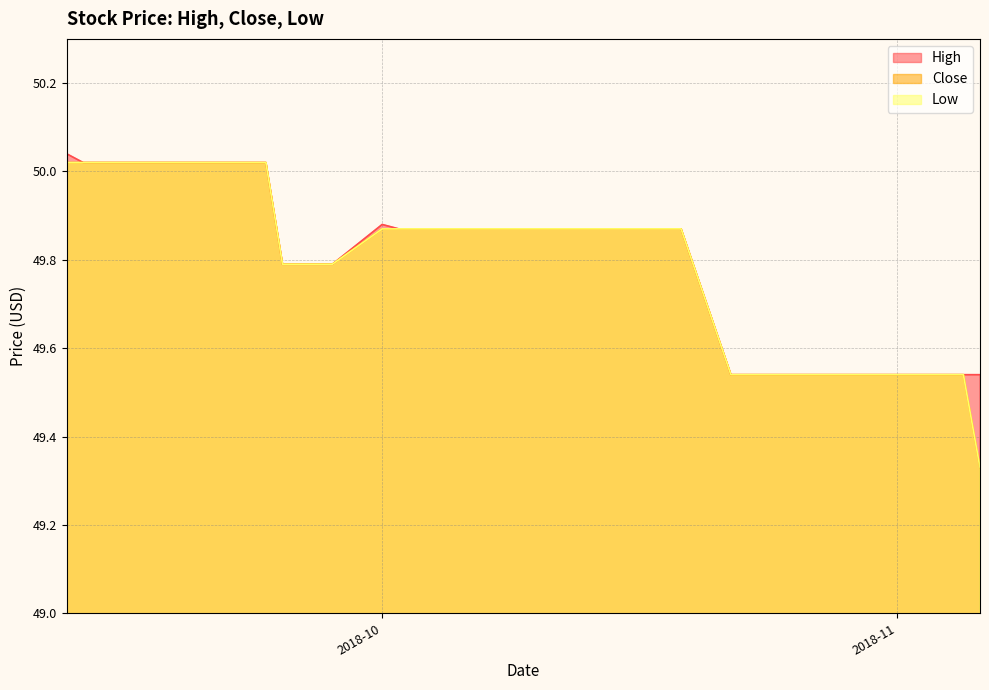

What is the total value across all series at 2018-10-09?

149.6